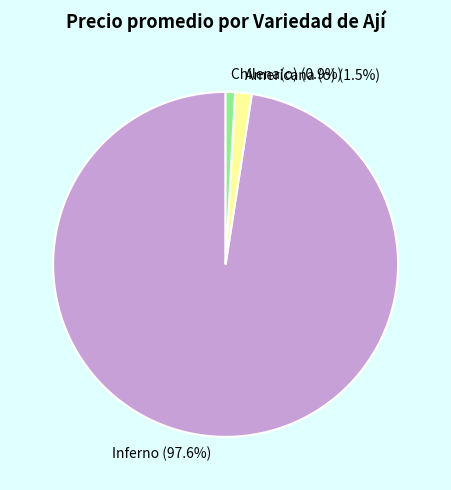

What percentage is NOT represented by Americana (o) (1.5%)?

98.5%